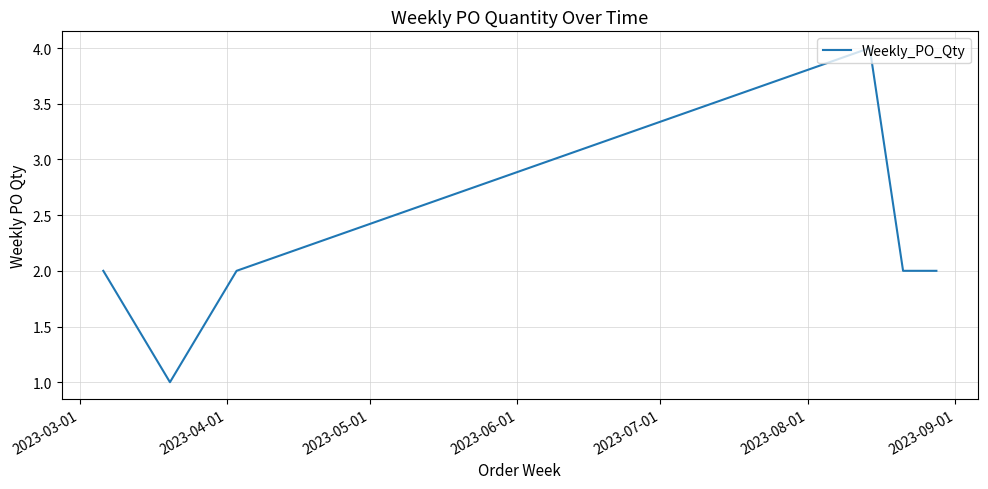

Does the chart display data point markers on the line(s)?

No